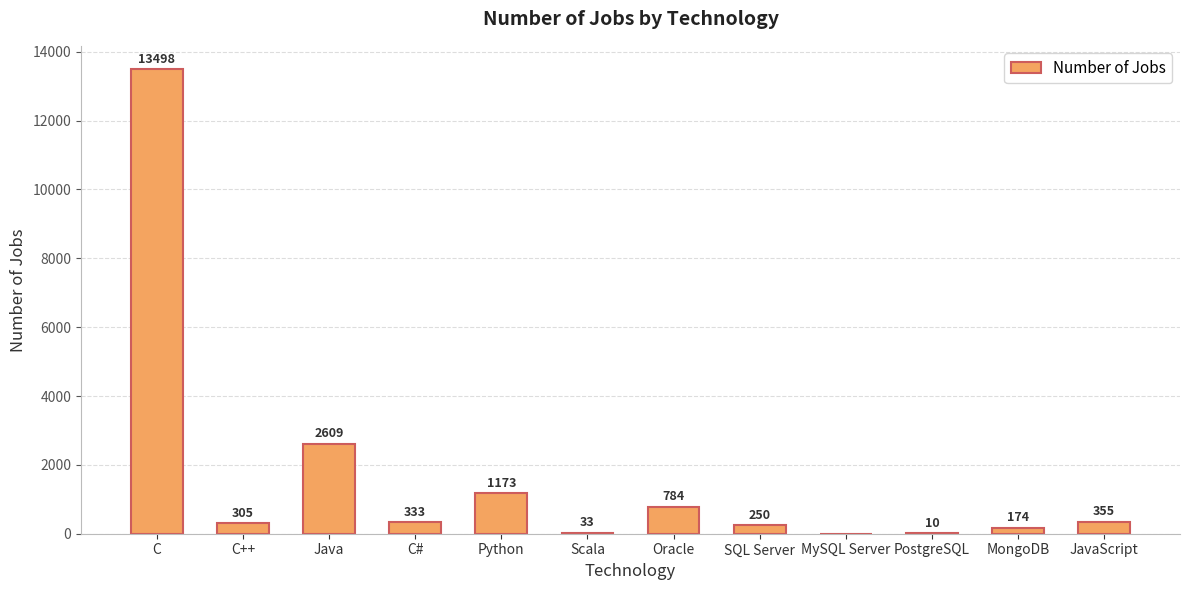

How many positive values are there?

11